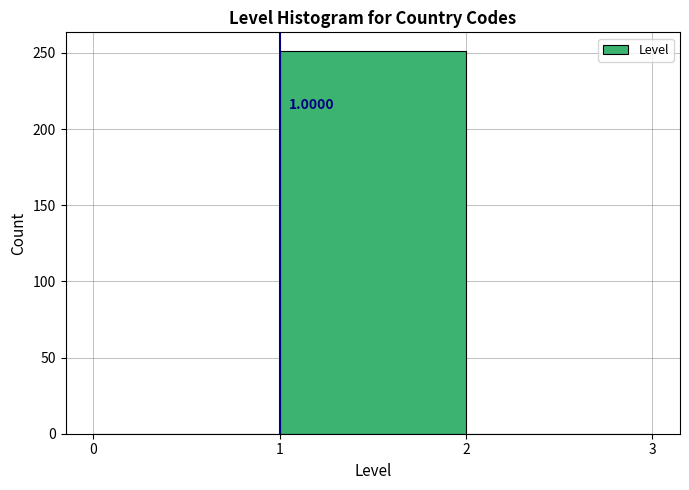

Over which range of the x-axis is the bar tallest?

1 to 2